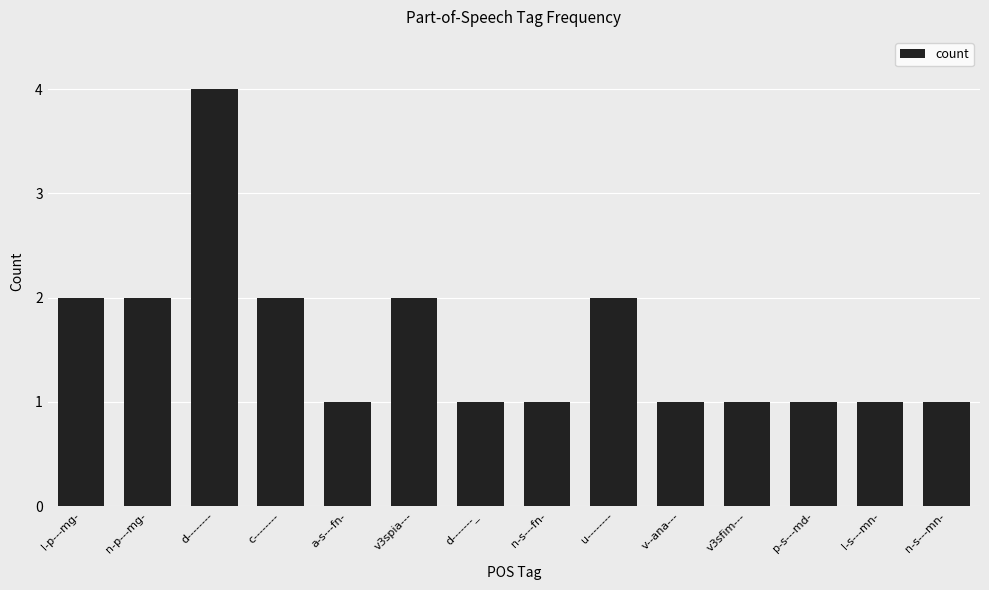

What is the label of the 6th bar from the right?

u--------